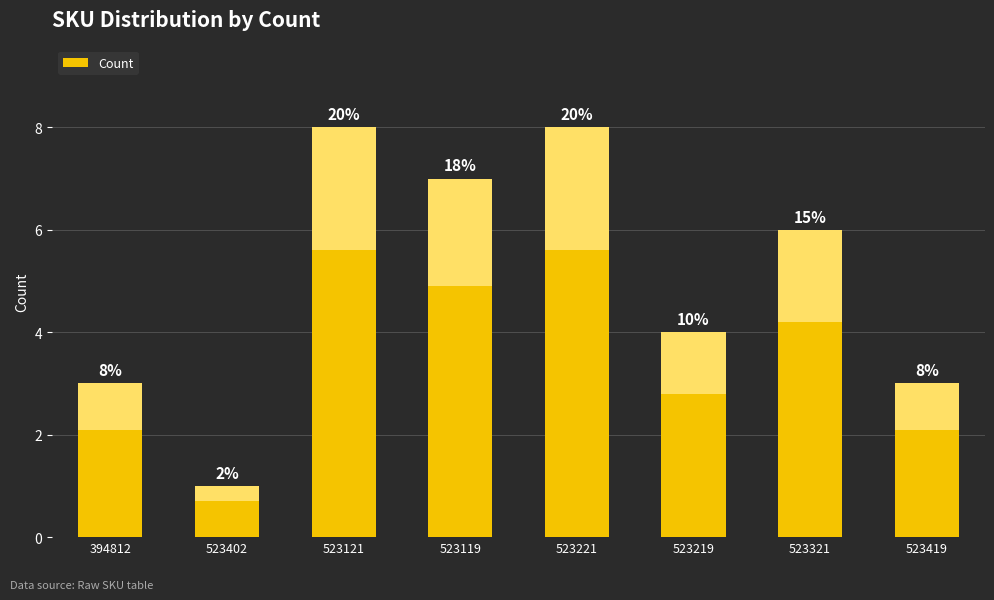

Is it true that the value at 523402 is 1?

False